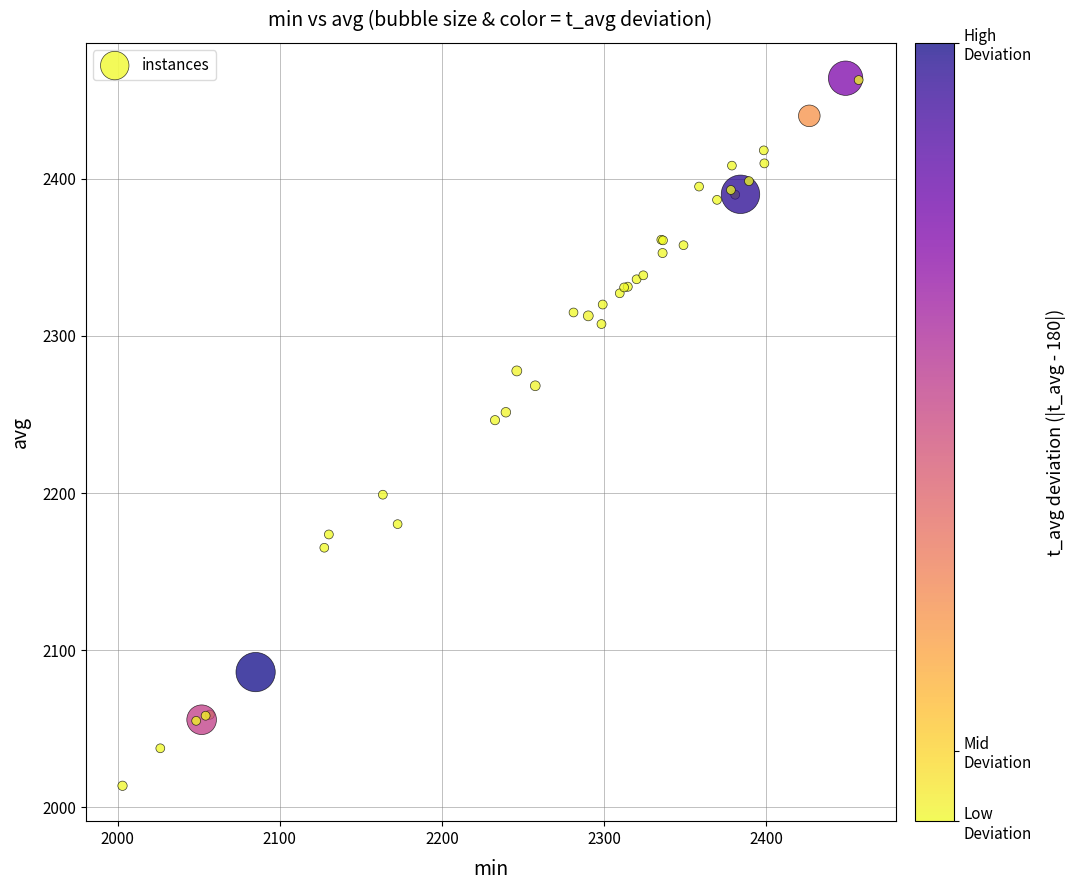

What Y value in the scatter plot is closest to 2238?

2246.4